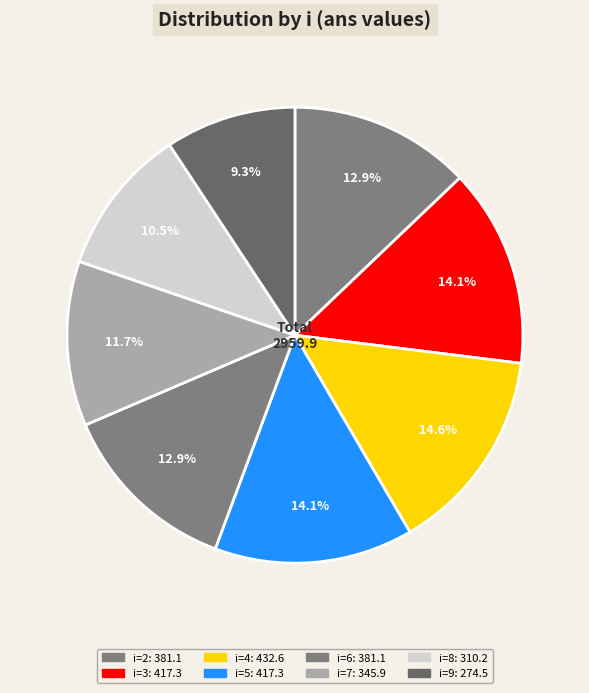

Combined, do i=5 and i=2 account for over 50%?

No